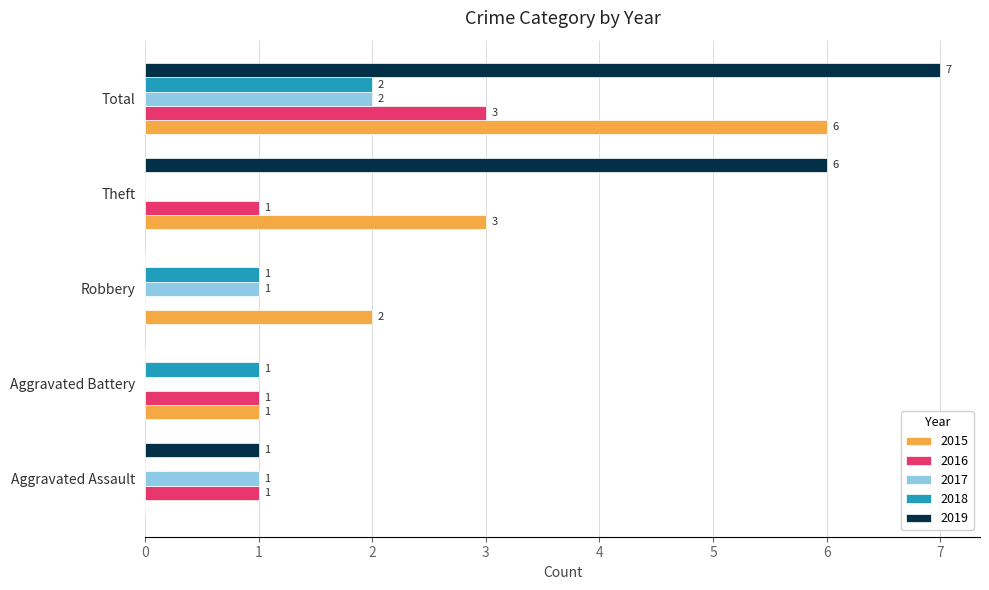

How many 2019 values are between 0 and 6?

4